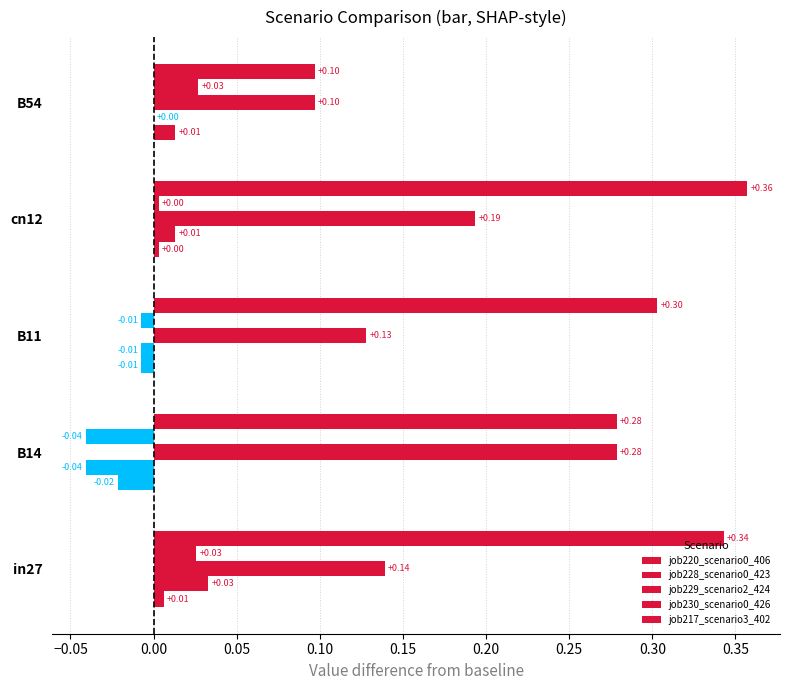

At how many categories does at least one series exceed 0?

5